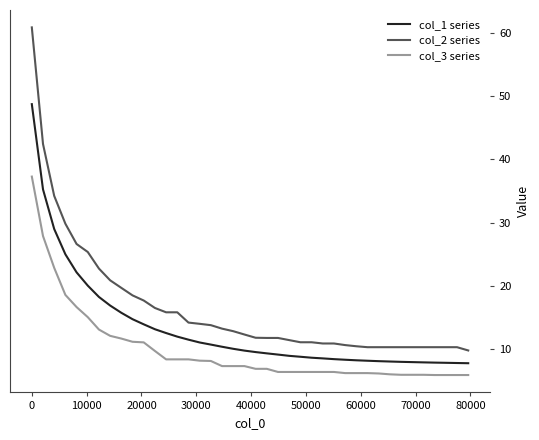

What is the difference between the maximum and minimum values in the col_1 series series?

40.9